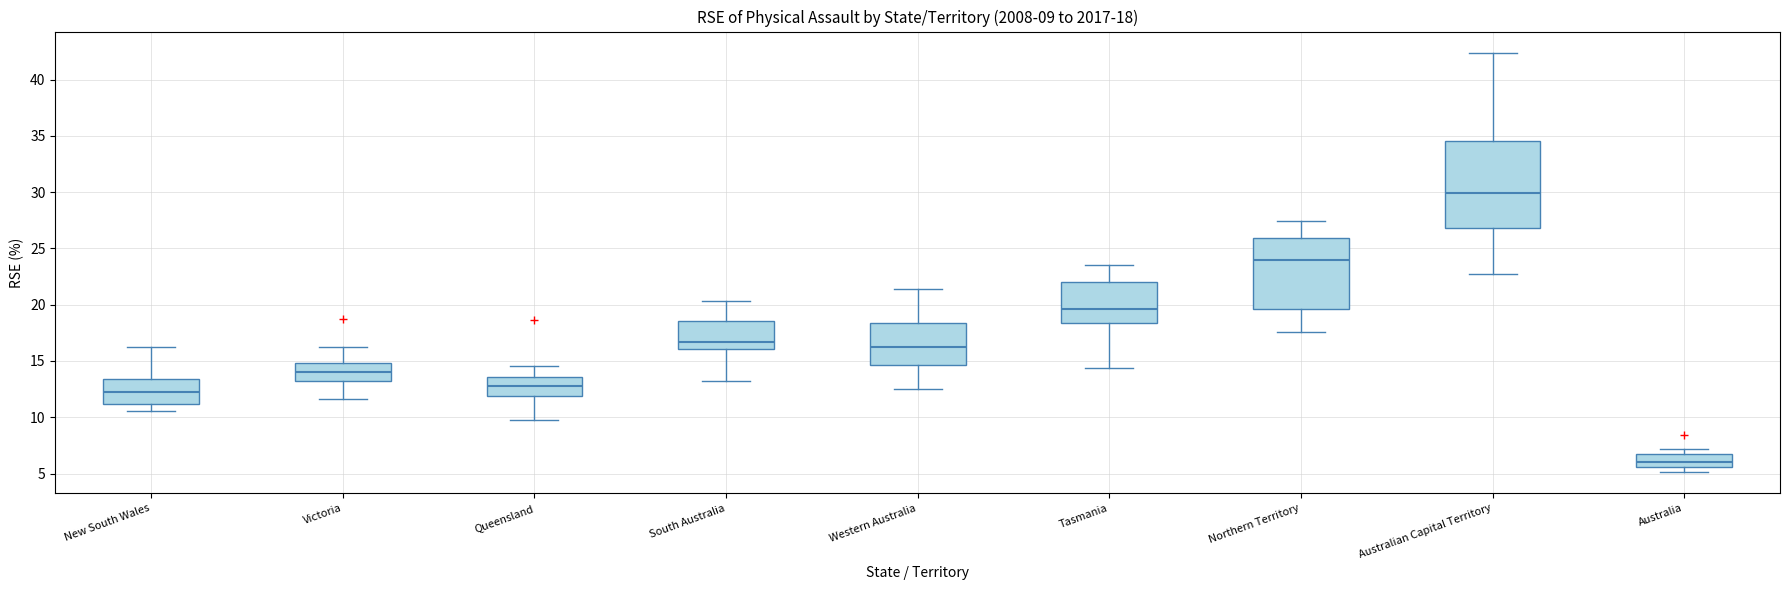

Which box has the highest median line?

Australian Capital Territory